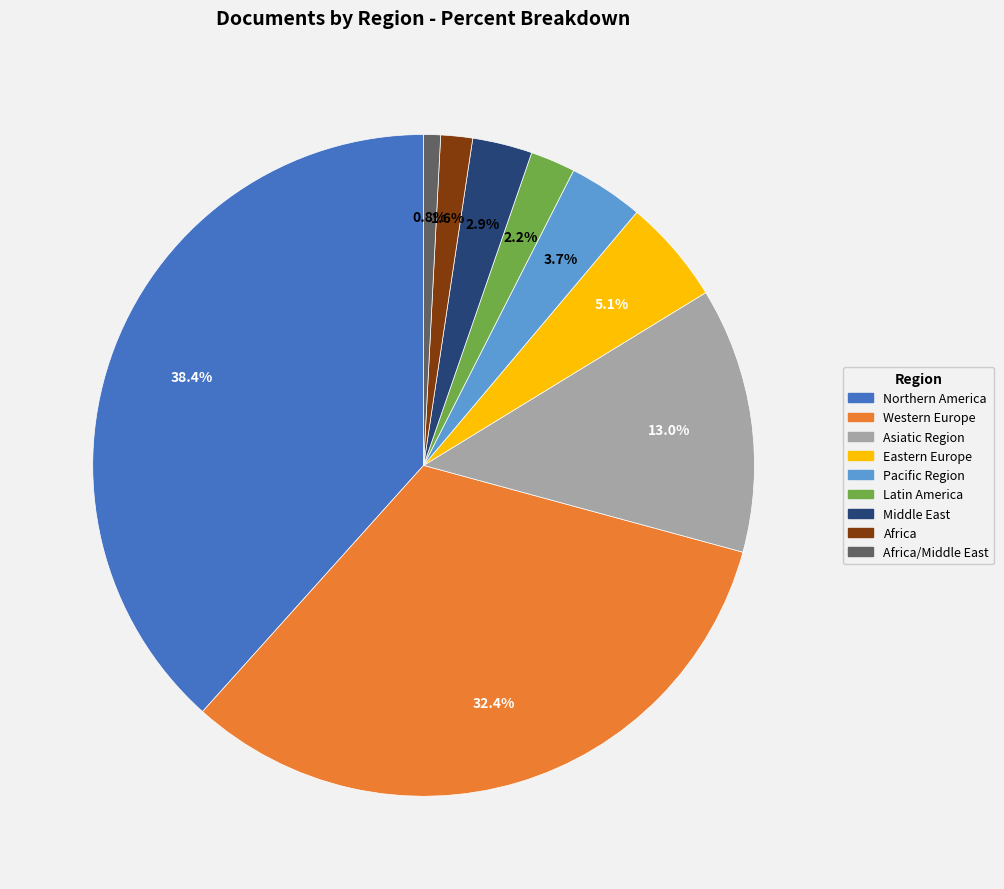

To the nearest percent, what portion does Western Europe represent?

32%